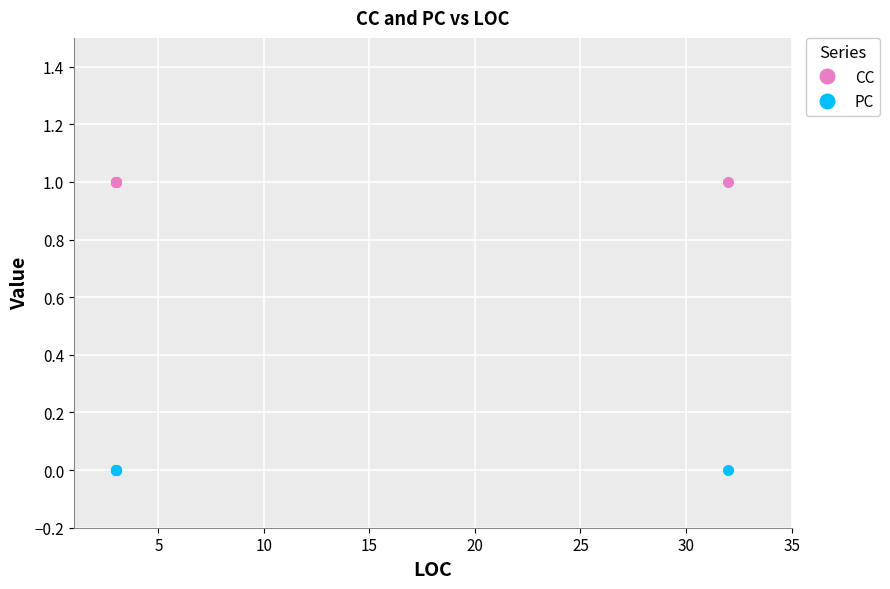

Is the value of CC at 10 greater than the value of PC at 0?

Yes